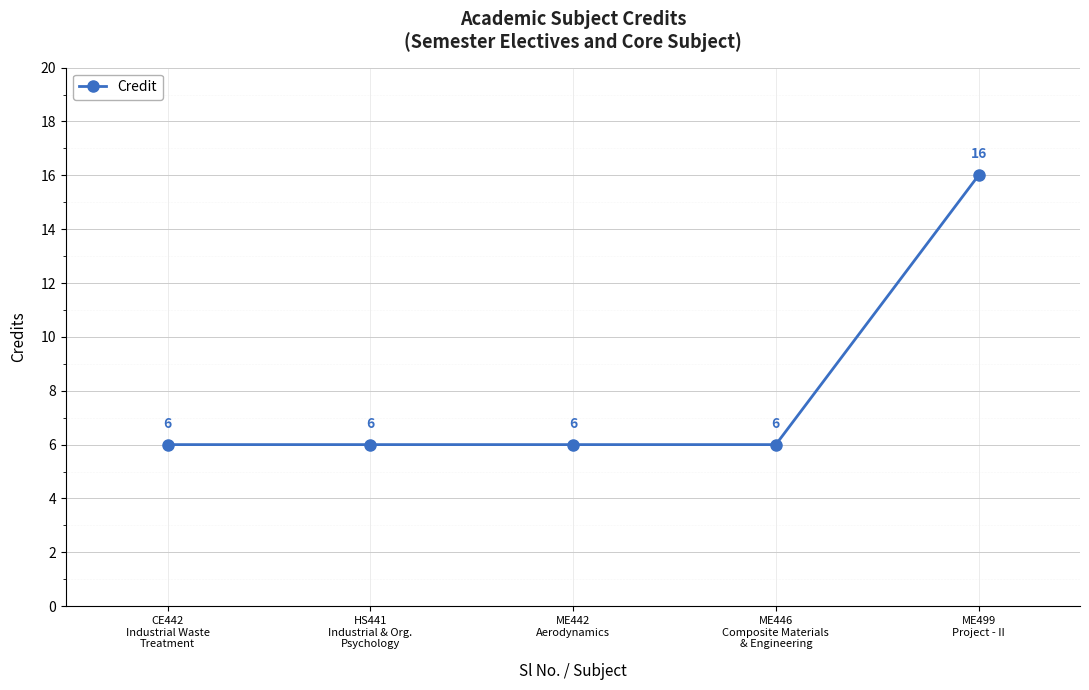

What is the label of the 4th point from the right?

HS441
Industrial & Org.
Psychology